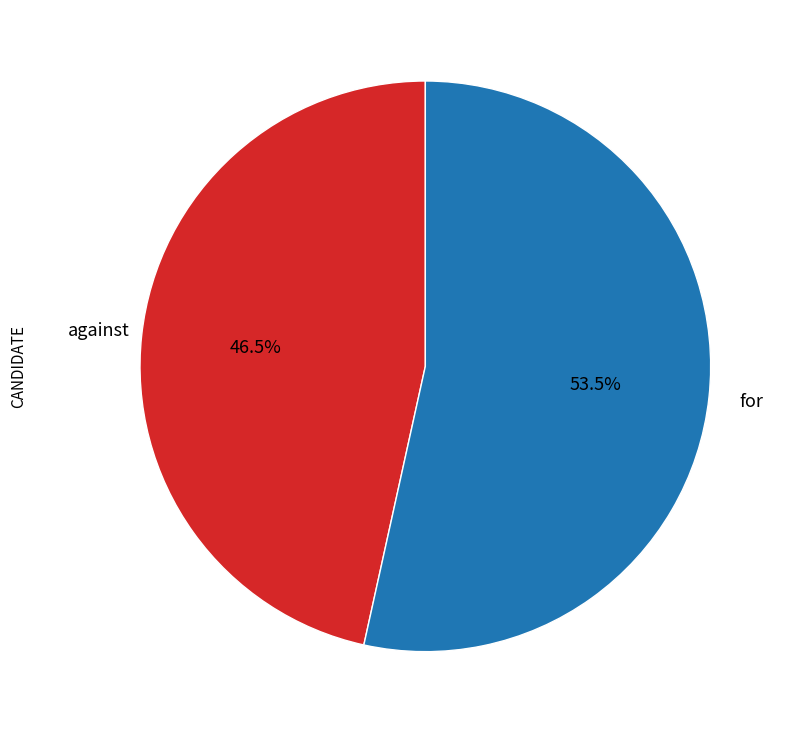

To the nearest percent, what is the difference between the largest and smallest slice percentages?

7%